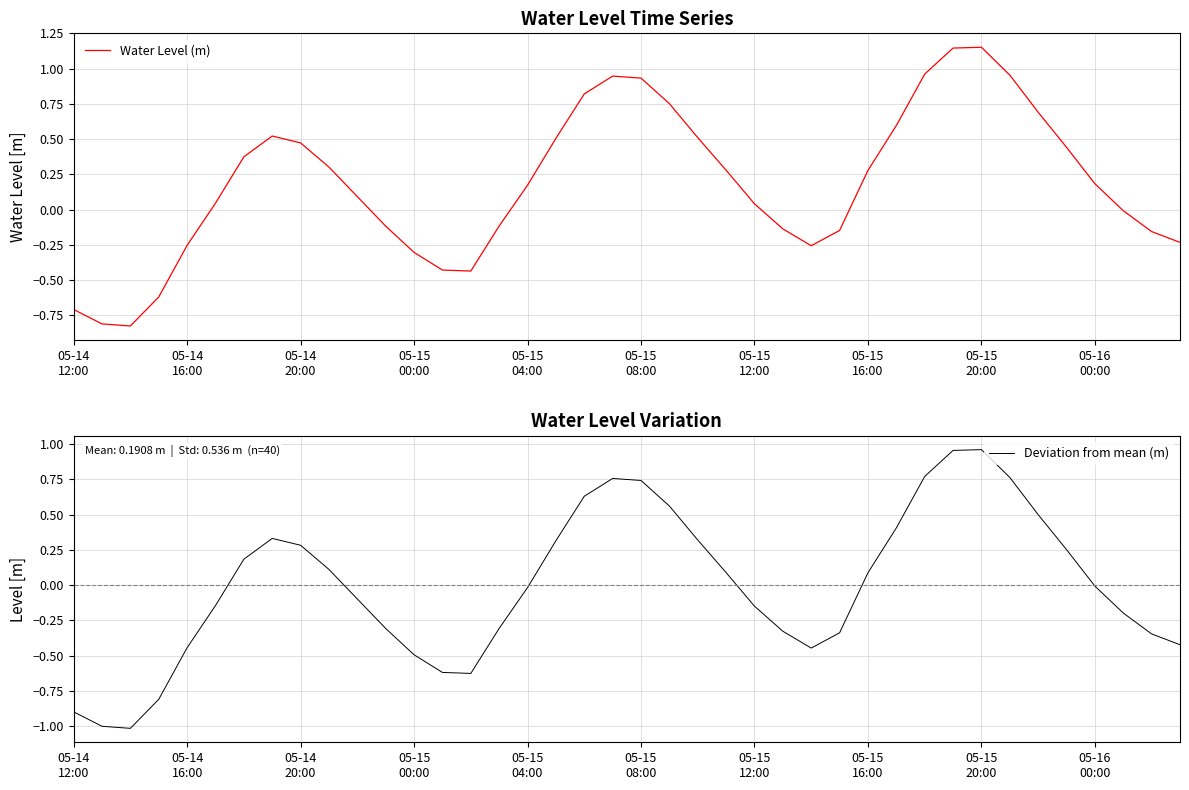

What is the lowest value of the Deviation from mean (m) series?

-1.0